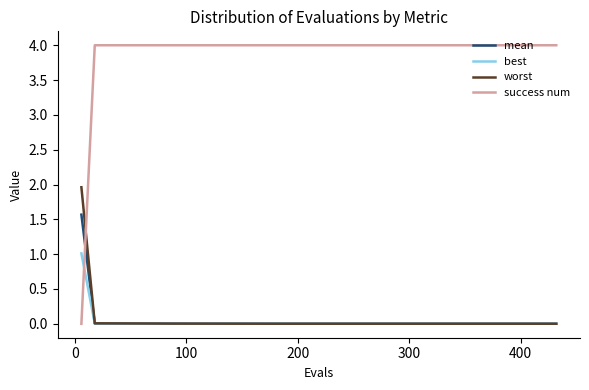

Does the chart display data point markers on the line(s)?

No